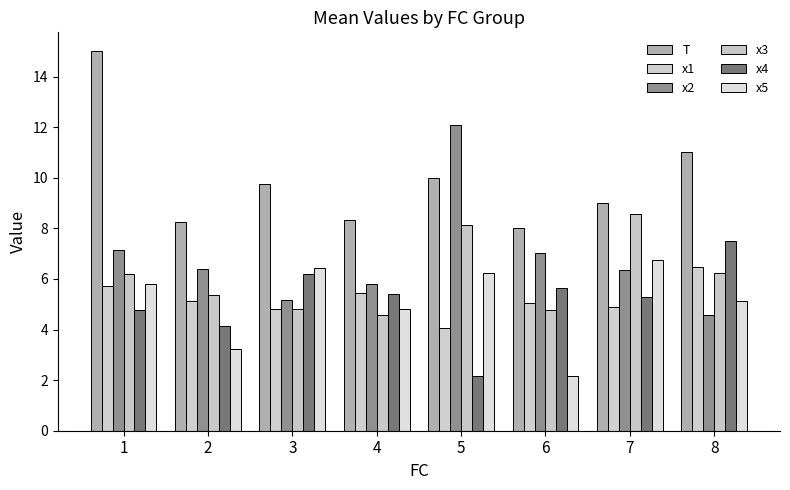

How many distinct data groups are displayed?

6